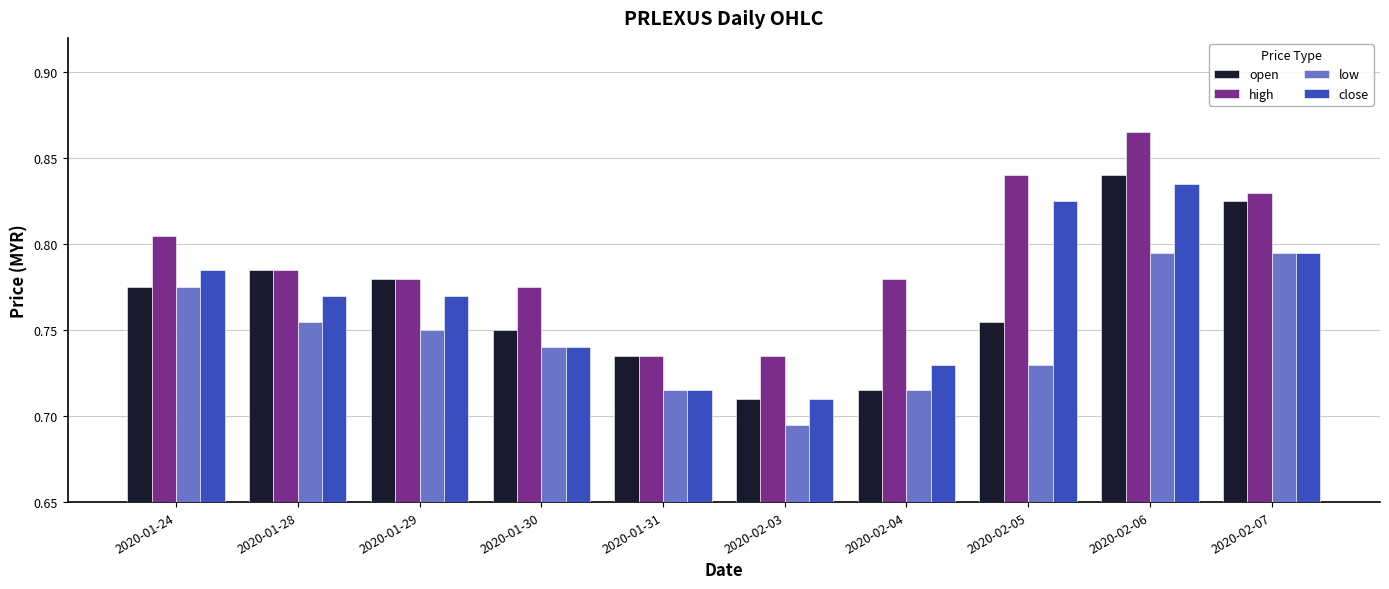

What is the difference between the close values at 2020-02-05 and 2020-01-31?

0.1